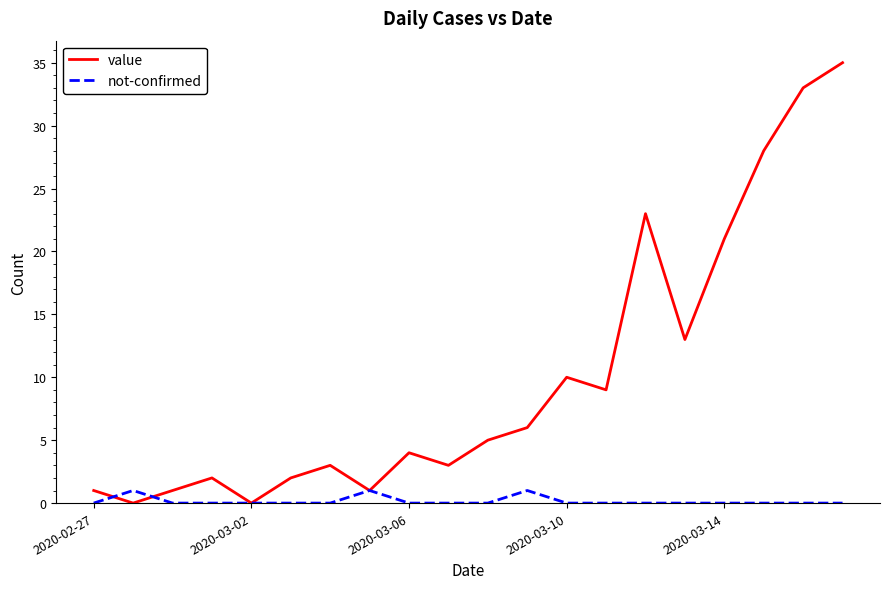

What is the greatest value displayed?

35